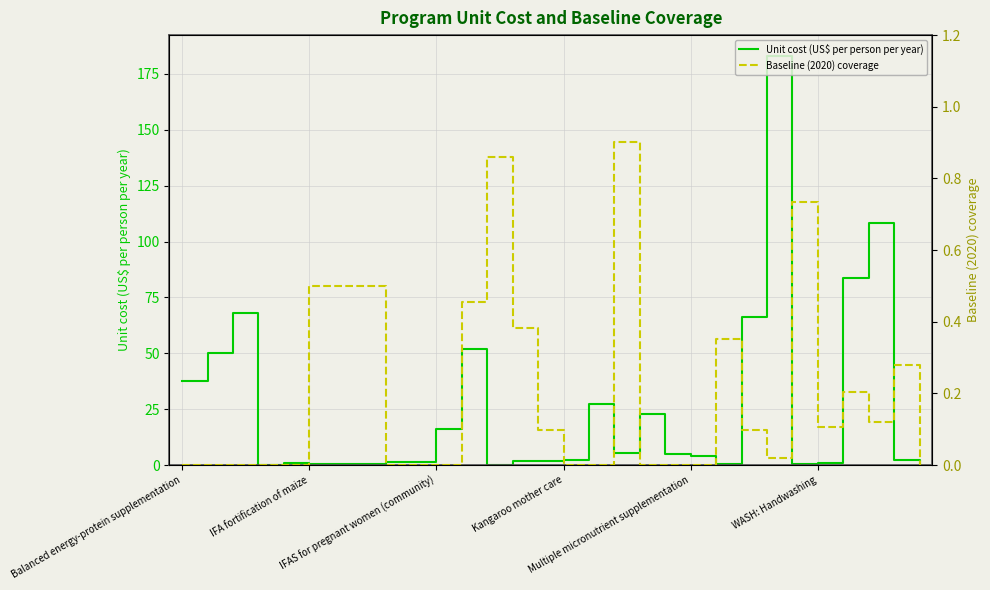

Between 10 and 26, which series saw the biggest shift?

Unit cost (US$ per person per year)